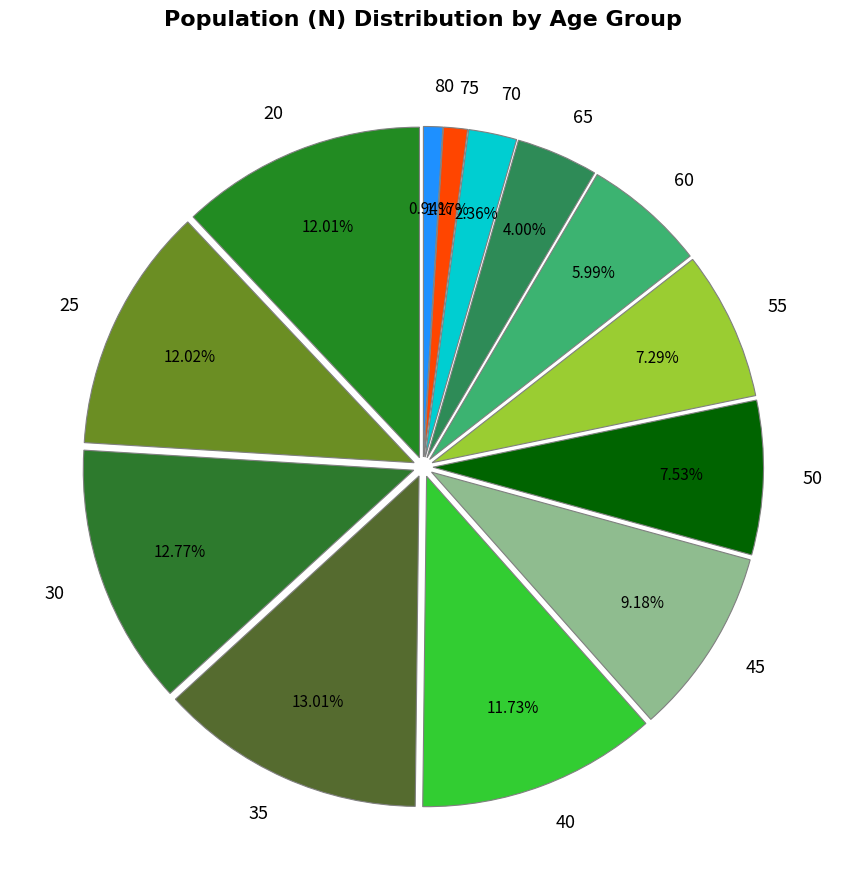

To the nearest percent, what portion does 35 represent?

13%